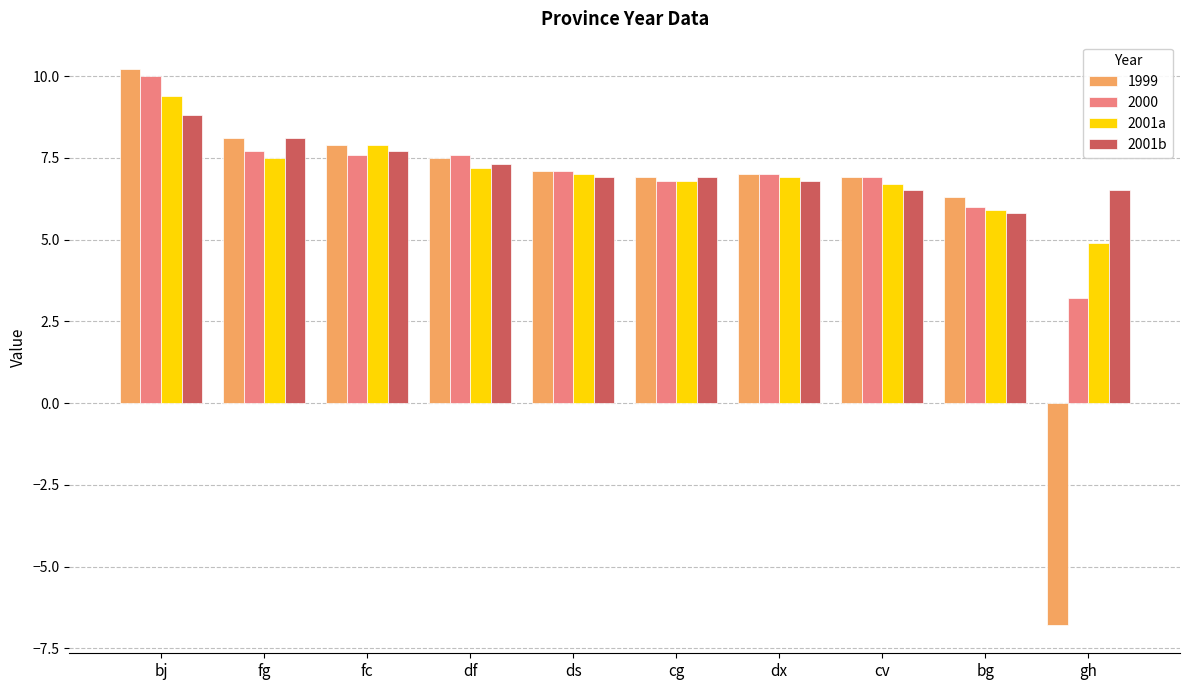

At which category is the sum across all series the highest?

bj